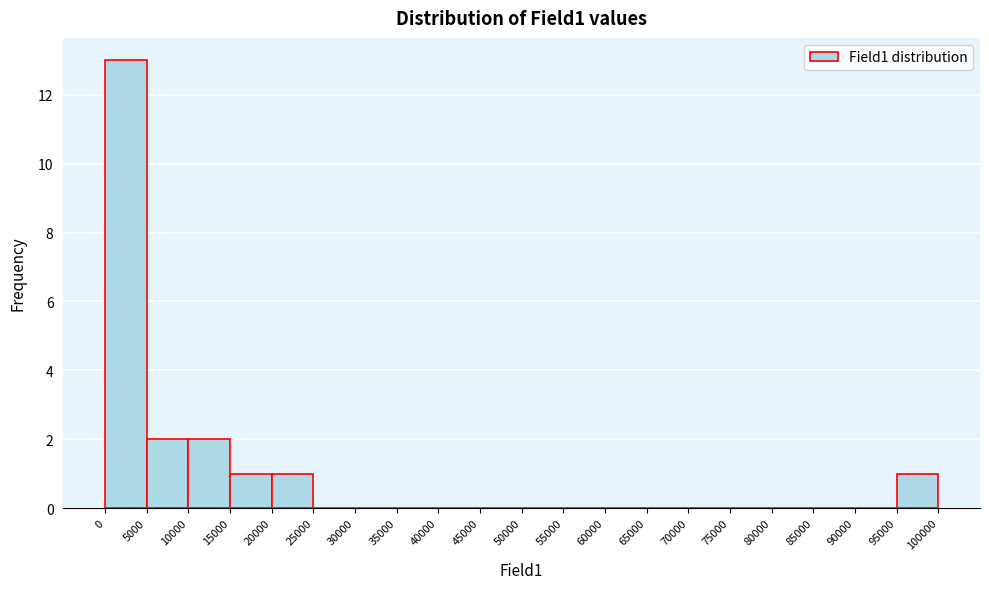

How tall is the bar that spans 10000 to 15000 on the x-axis? The values are not printed on the chart, so give them approximately, as read against the axis.

2